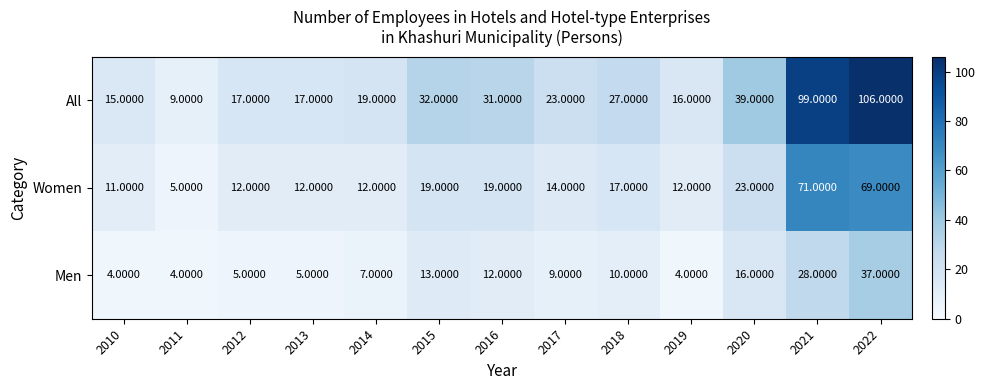

Rank the series by their maximum value, from lowest to highest.

Men, Women, All